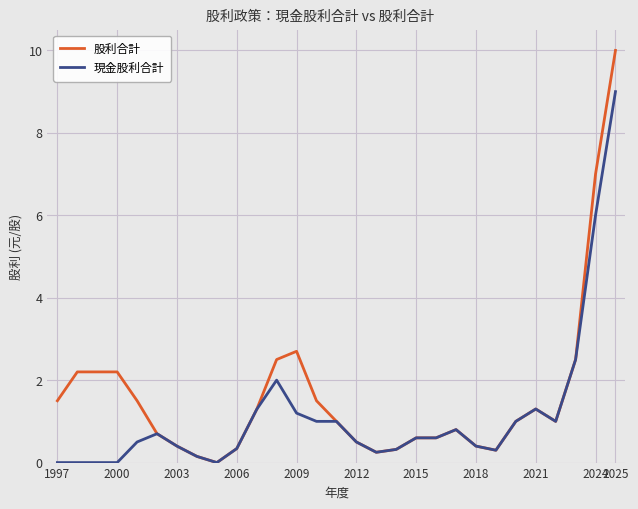

Which series has the widest spread of values?

股利合計